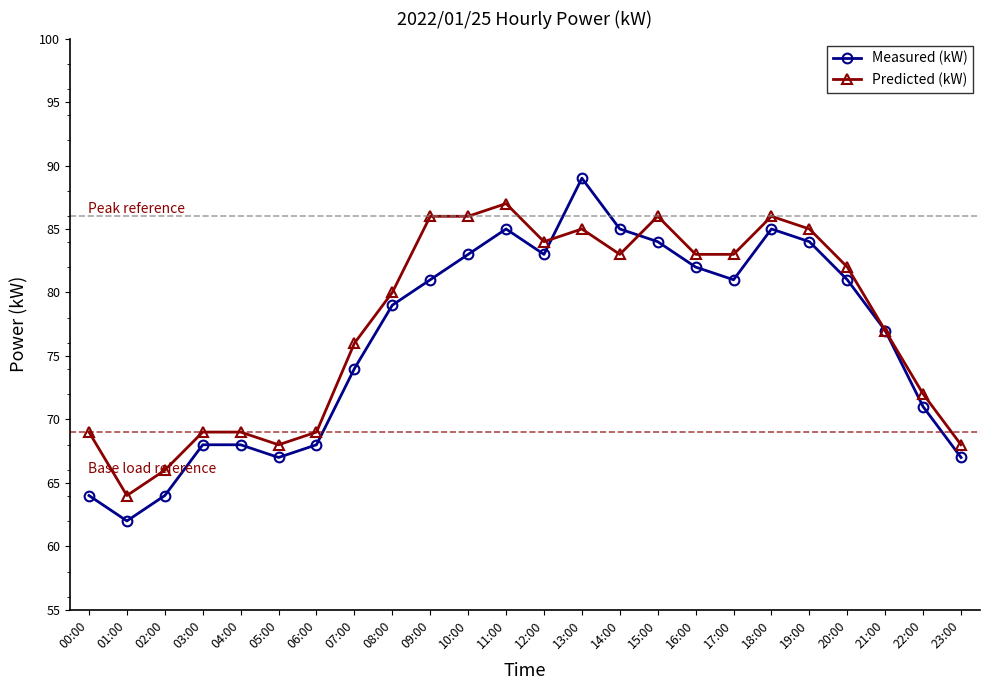

List the series in order of their overall mean, lowest first.

Measured (kW), Predicted (kW)